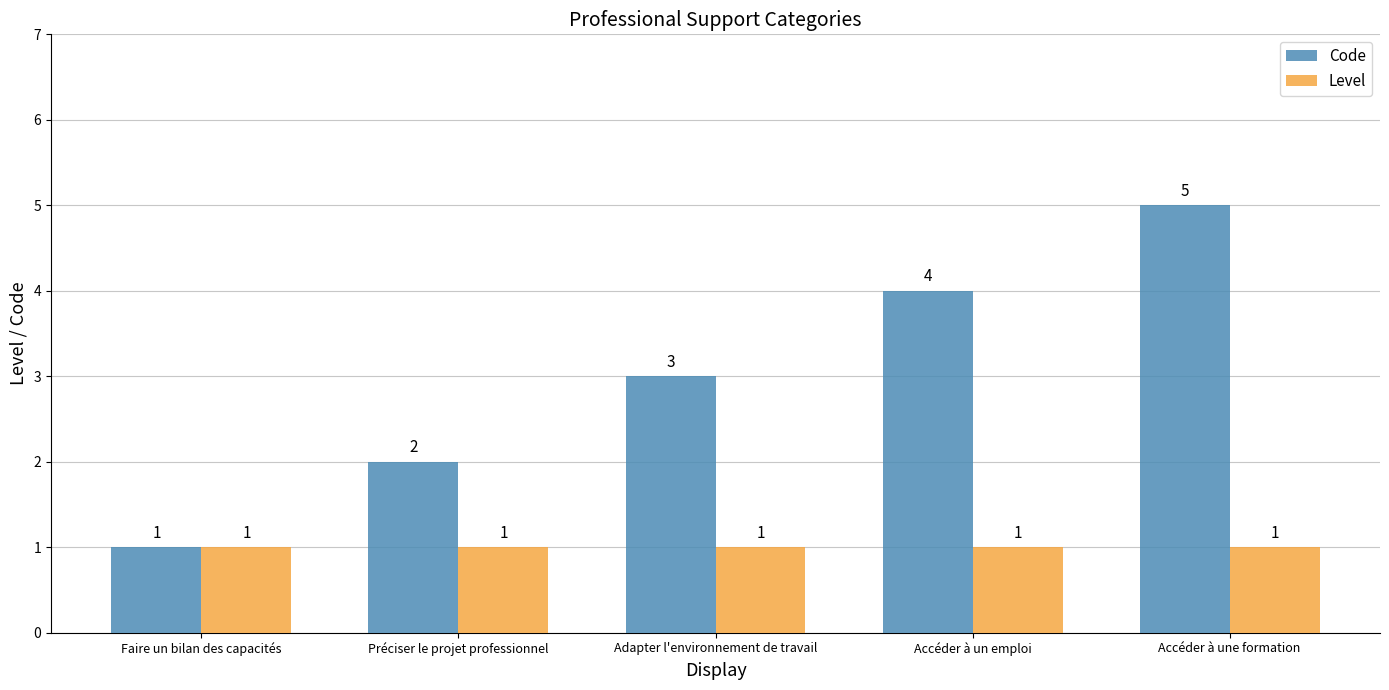

What is the total value across all series at Préciser le projet professionnel?

3